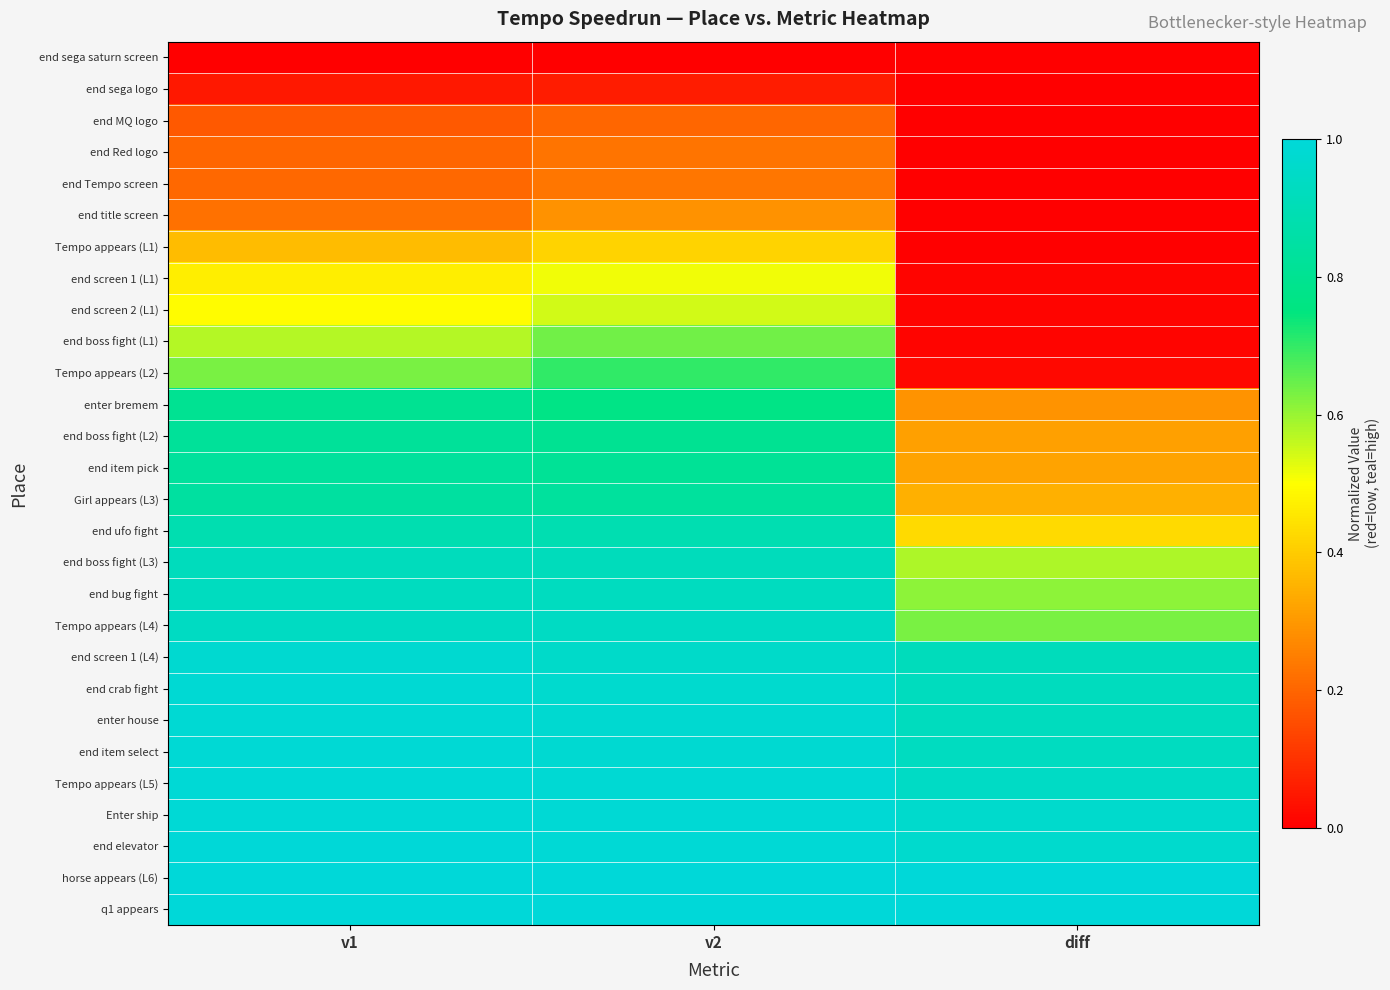

At v2, list the series in order from smallest to largest.

end sega saturn screen, end sega logo, end MQ logo, end Red logo, end Tempo screen, end title screen, Tempo appears (L1), end screen 1 (L1), end screen 2 (L1), end boss fight (L1), Tempo appears (L2), enter bremem, end boss fight (L2), end item pick, Girl appears (L3), end ufo fight, end boss fight (L3), end bug fight, Tempo appears (L4), end screen 1 (L4), end crab fight, enter house, end item select, Tempo appears (L5), Enter ship, end elevator, horse appears (L6), q1 appears